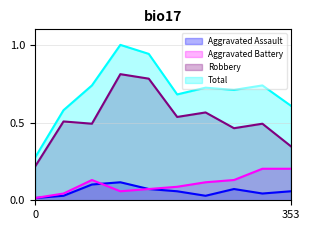

Which series has the largest total across all categories?

Total